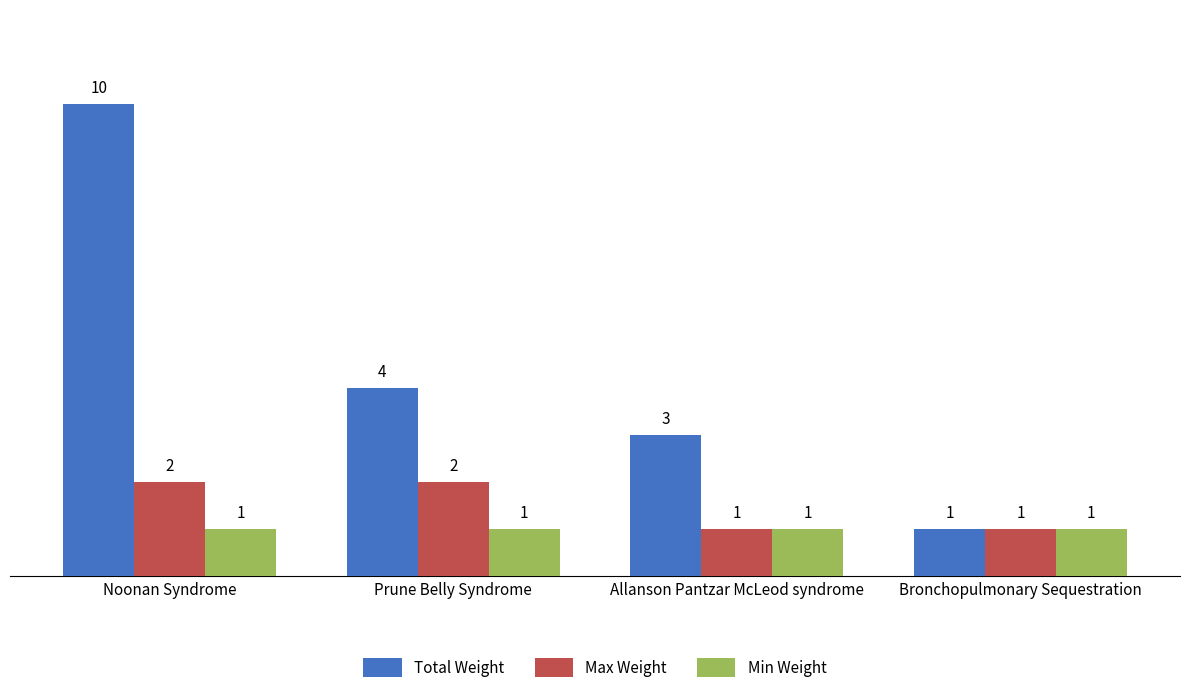

What are all the series names shown in the legend?

Total Weight, Max Weight, Min Weight